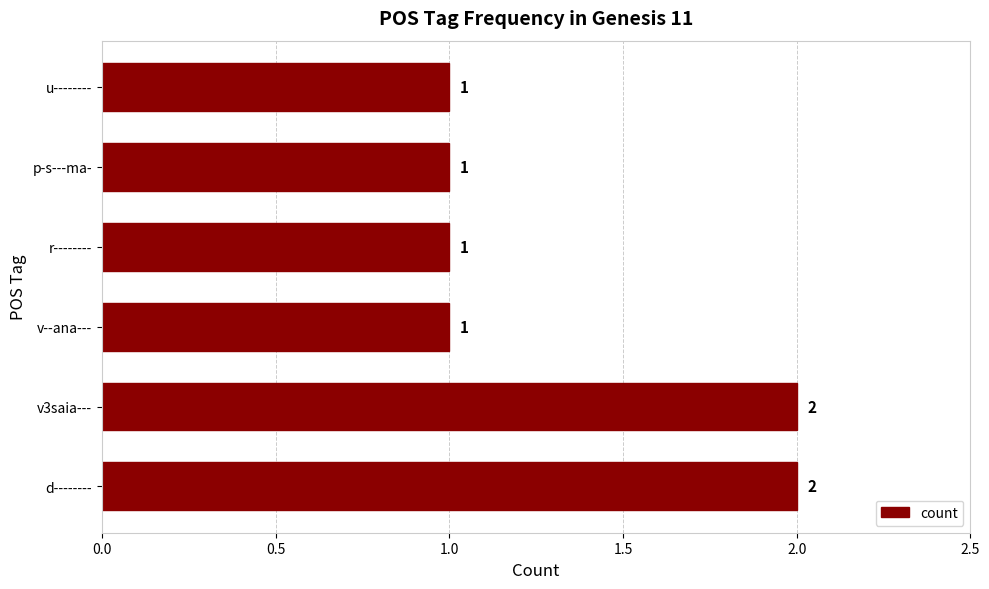

Count the values in the range 1 to 2.

6